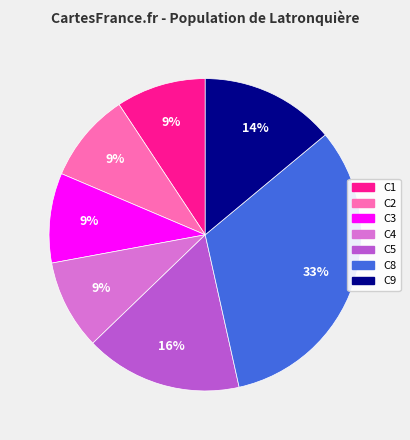

True or false: C8 accounts for 33% of the total.

True